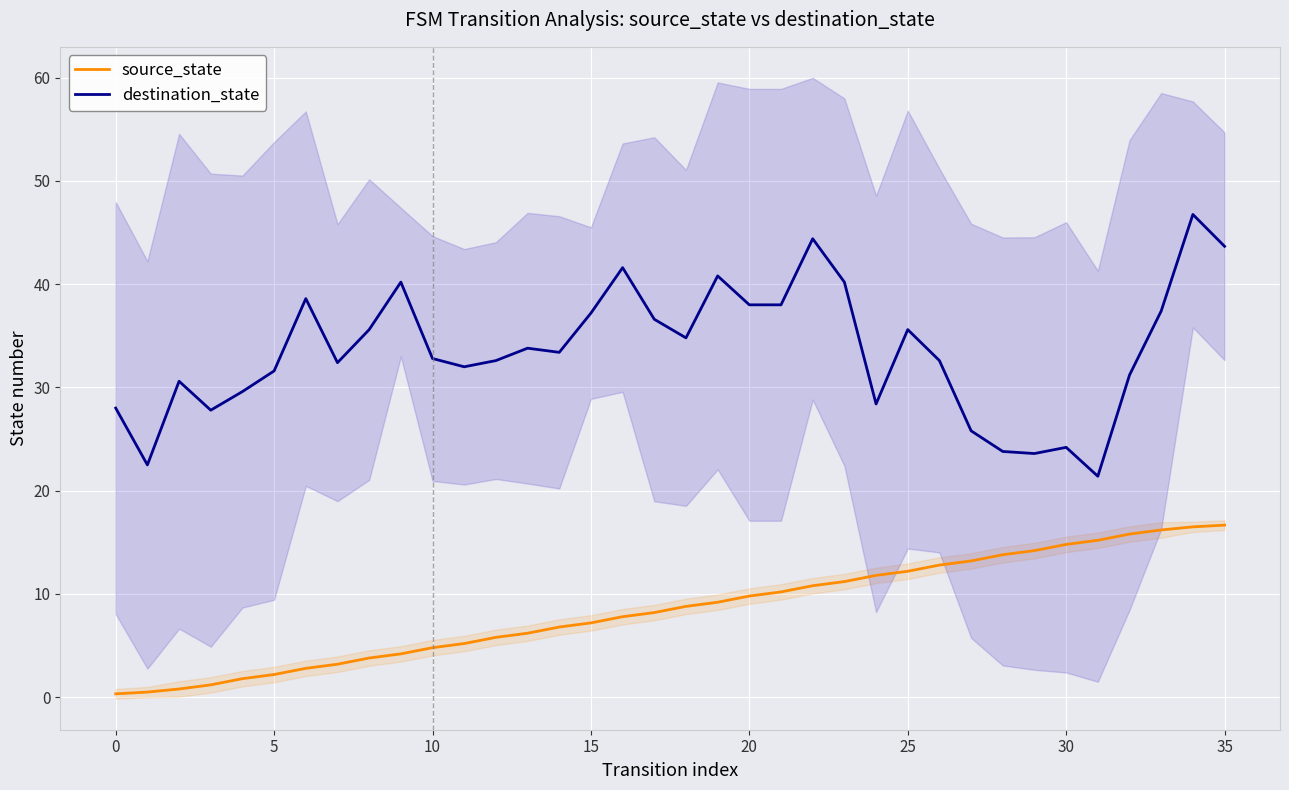

What is the sum of all destination_state values?

1207.5